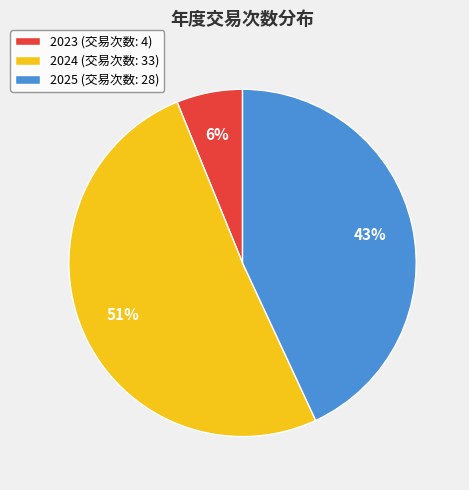

To the nearest percent, what percentage of the pie is 2025?

43%